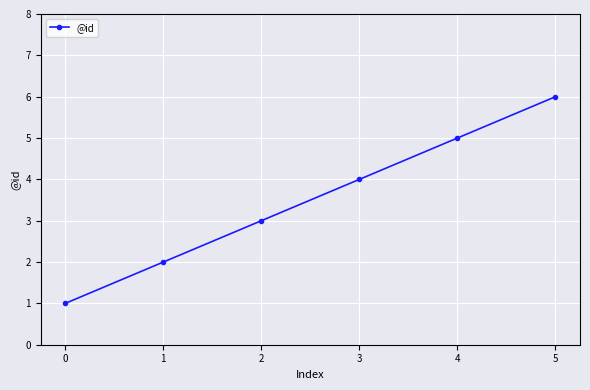

True or false: the data shows 4 at 5.

False